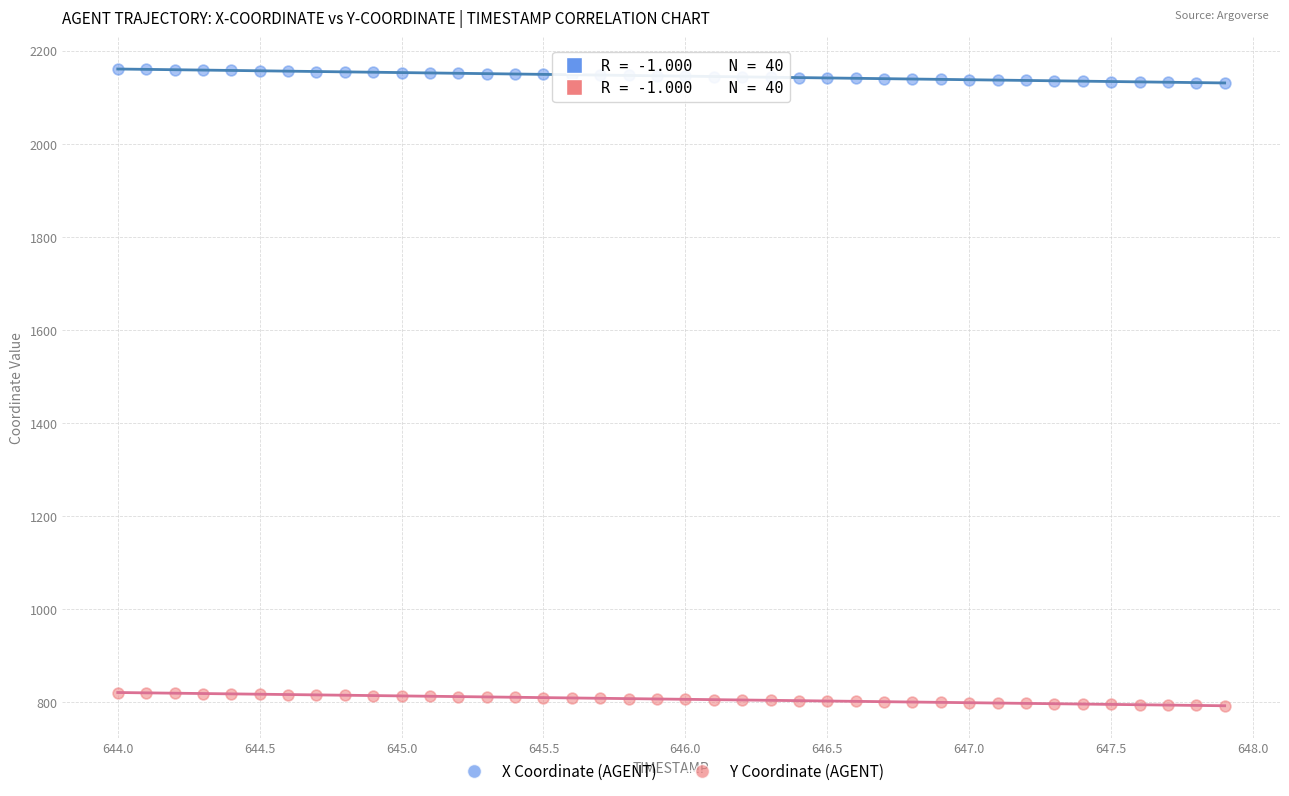

Across all data points, what is the range of X values (max minus min)?

3.9